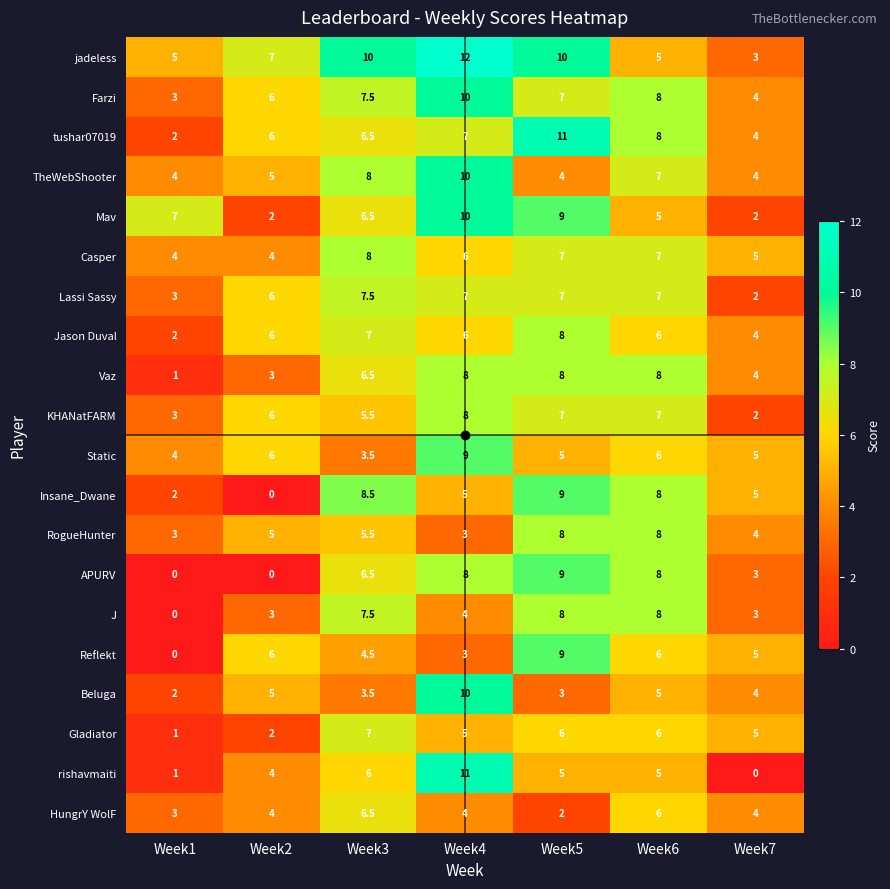

Which series has the largest total across all categories?

jadeless